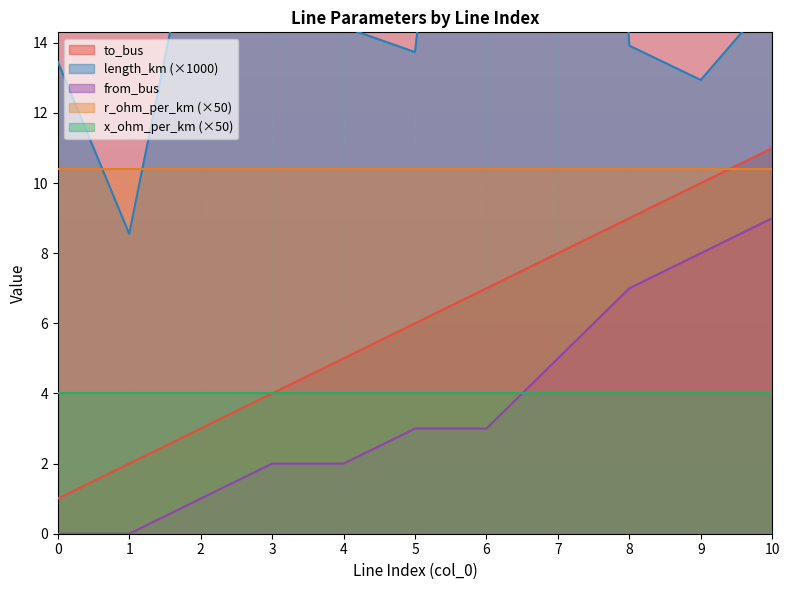

The value of from_bus at 4 is 2. True or false?

True